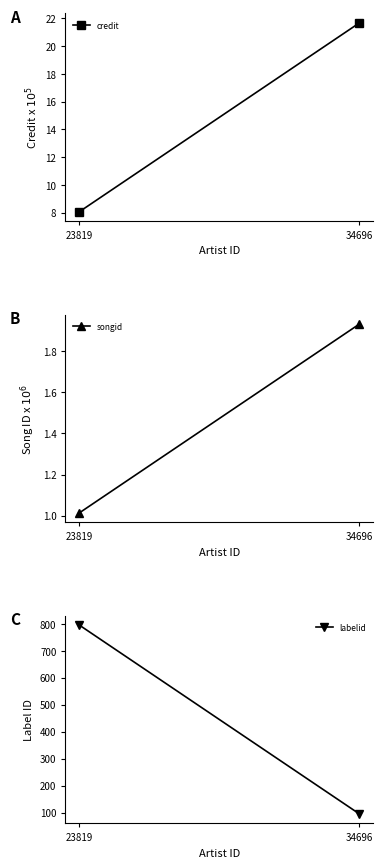

What is the value of the labelid point at the 2nd from the left?

95.0